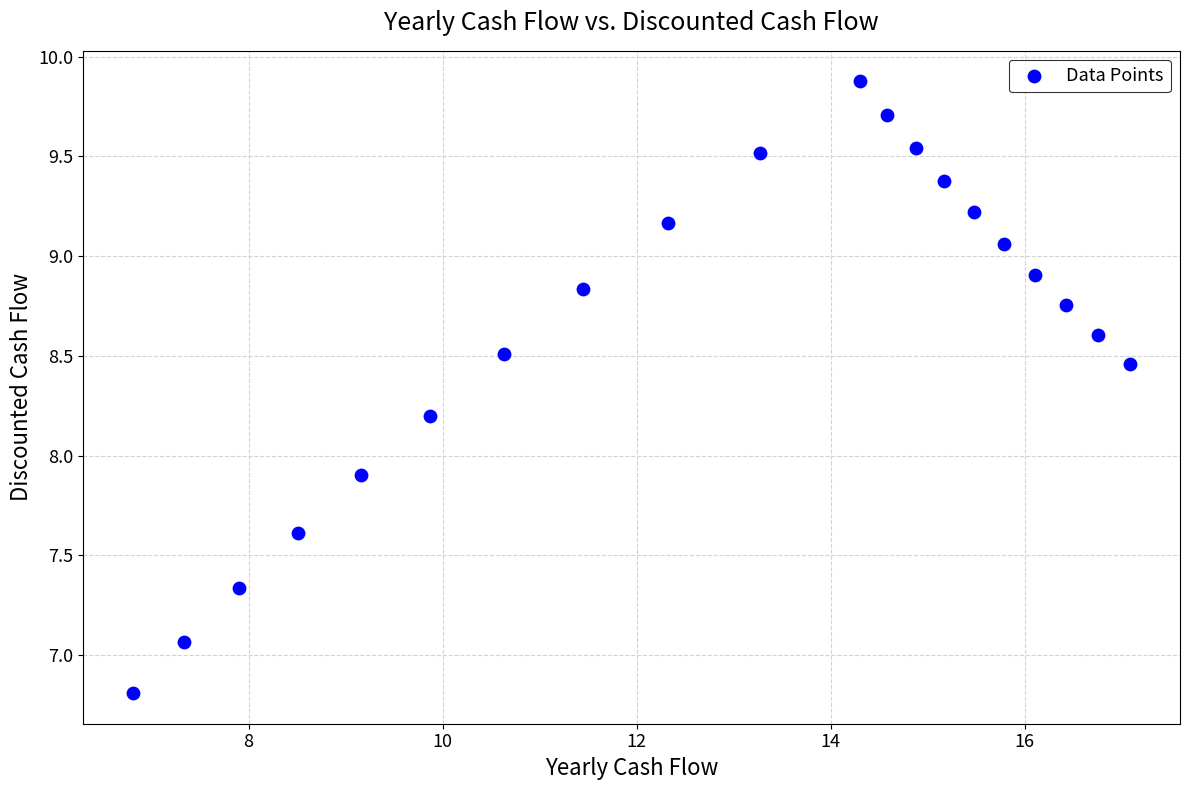

What is the range of Y values (max minus min)?

3.1